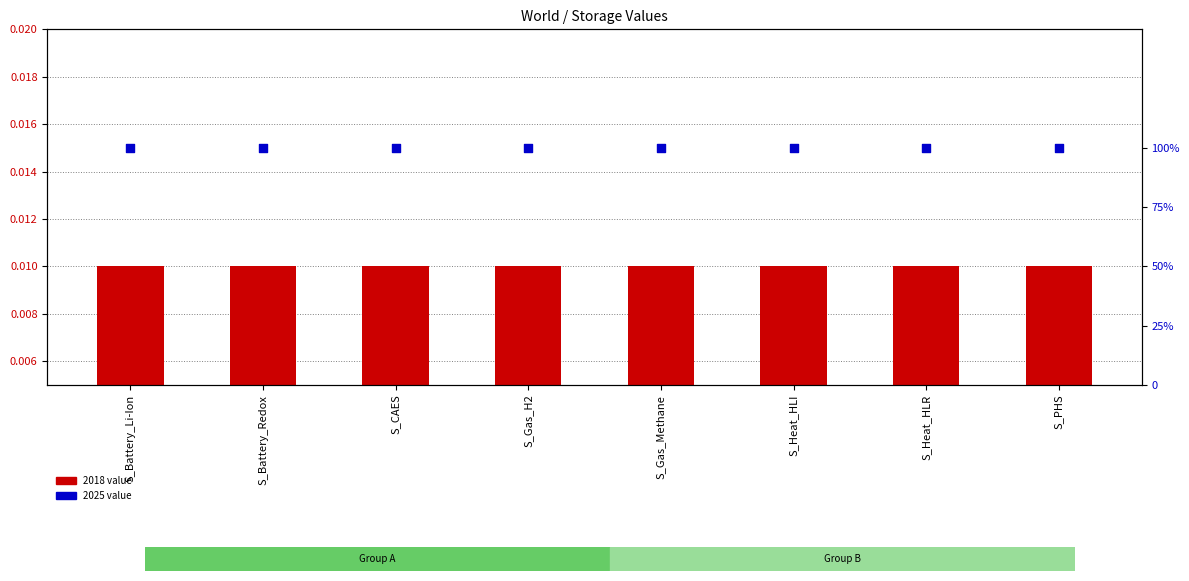

Which series reaches the minimum Y coordinate?

2018 value